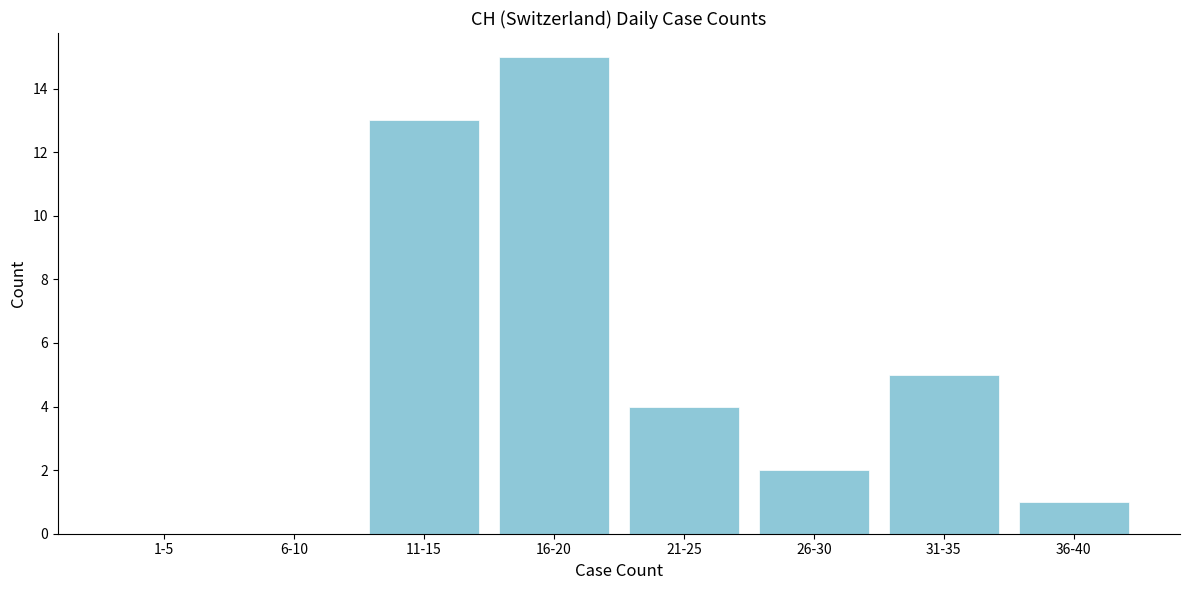

Reading left to right, list all the values displayed in this chart.

1-5=0	6-10=0	11-15=13	16-20=15	21-25=4	26-30=2	31-35=5	36-40=1